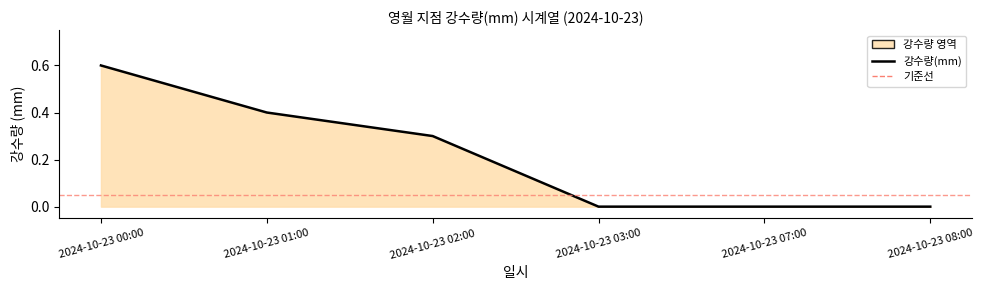

What position from the left is 2024-10-23 08:00?

6